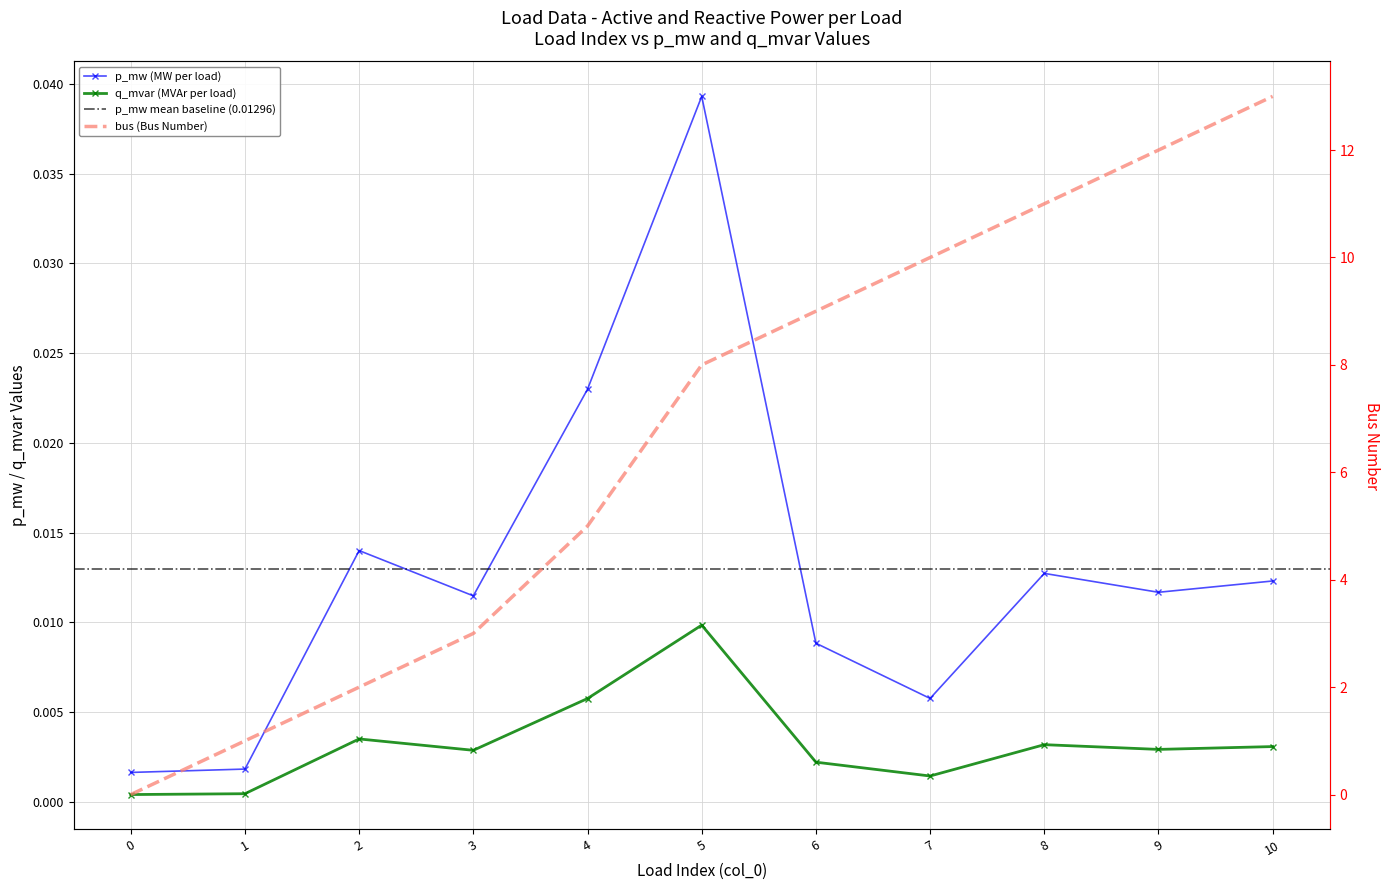

Where do q_mvar and bus first cross each other?

0 and 1